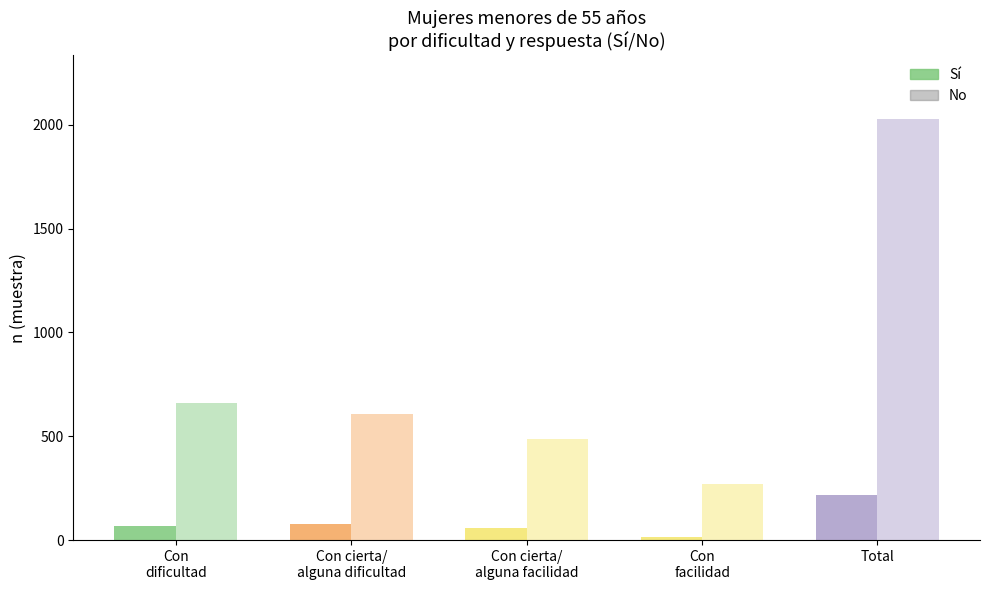

What is the average value of the Sí (n muestra) series?

86